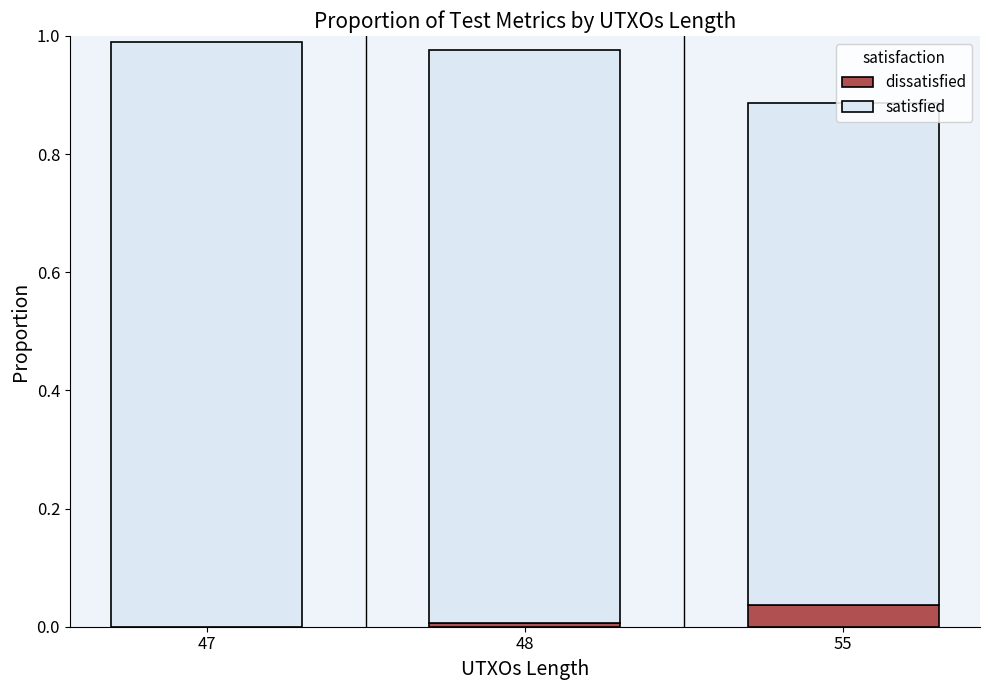

What are all the series names shown in the legend?

dissatisfied, satisfied